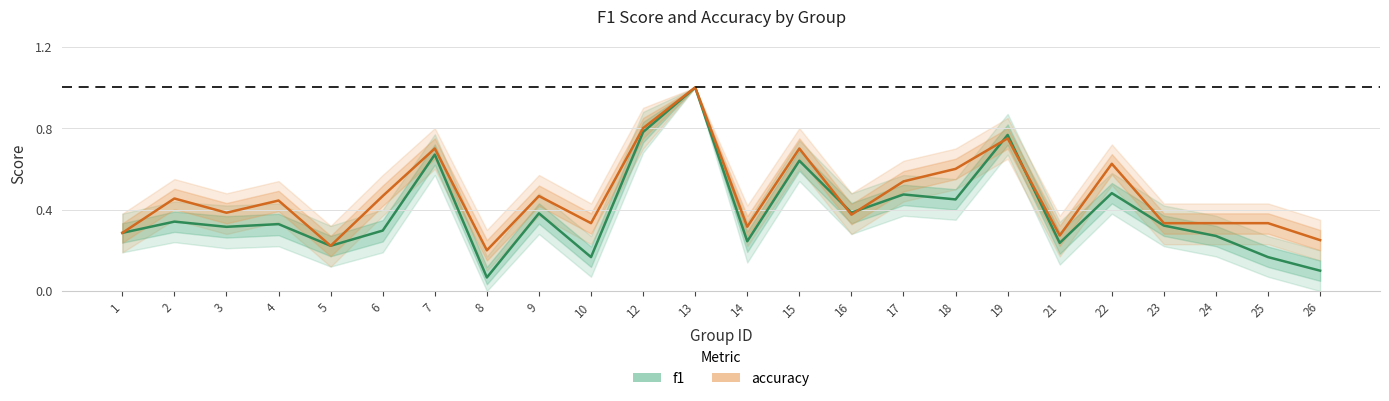

List the series in order of their overall mean, lowest first.

f1, accuracy